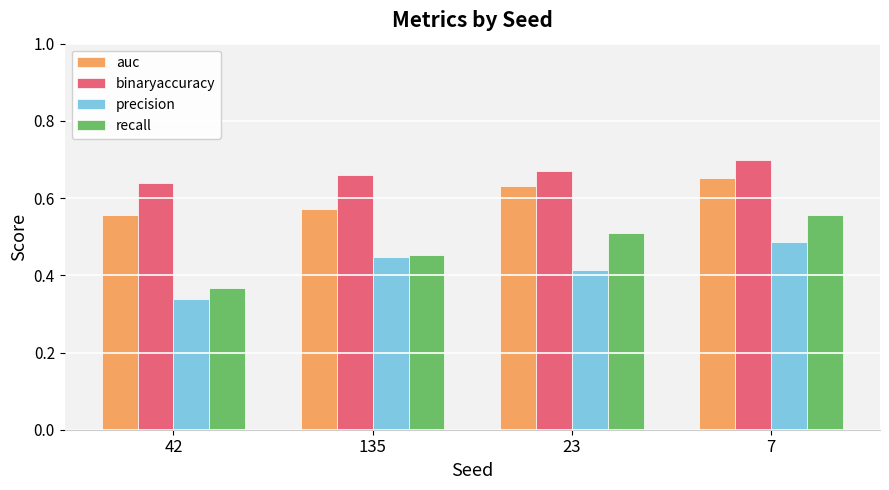

Which series changed the most between 135 and 23?

auc